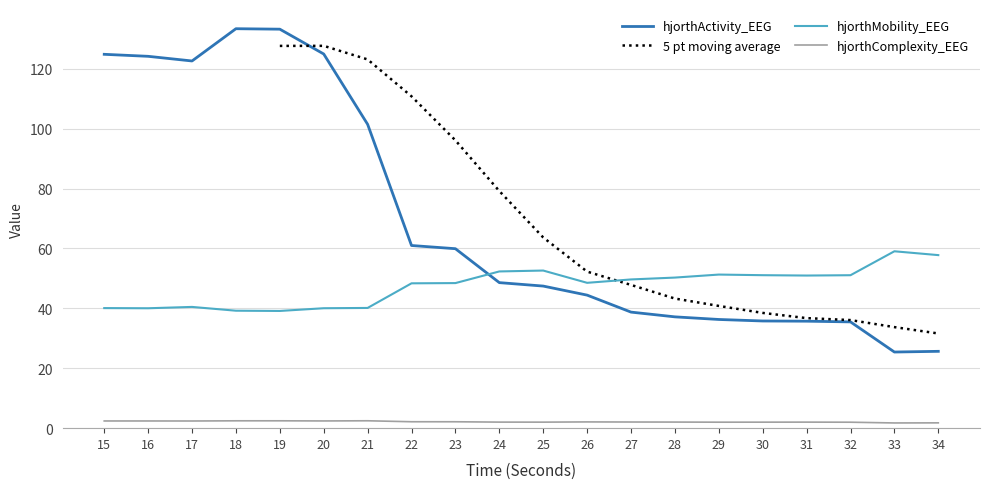

How many interior local valleys does the hjorthComplexity_EEG series have?

5